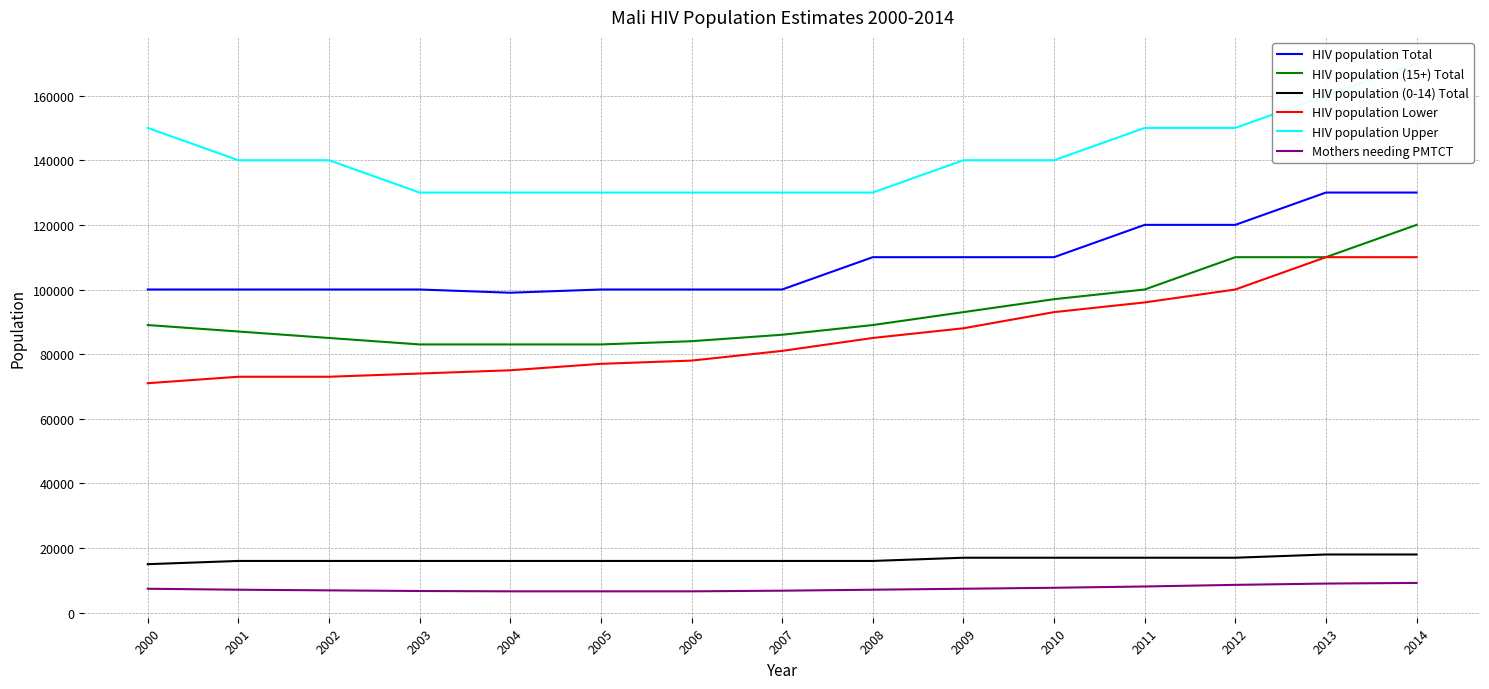

What is the difference between the maximum and minimum values in the HIV population Lower series?

39000